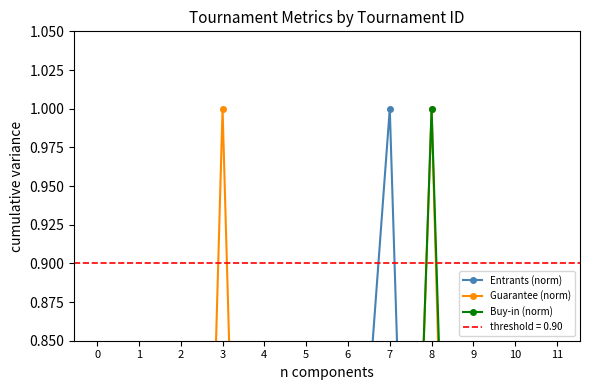

Count the number of categories in the chart.

12